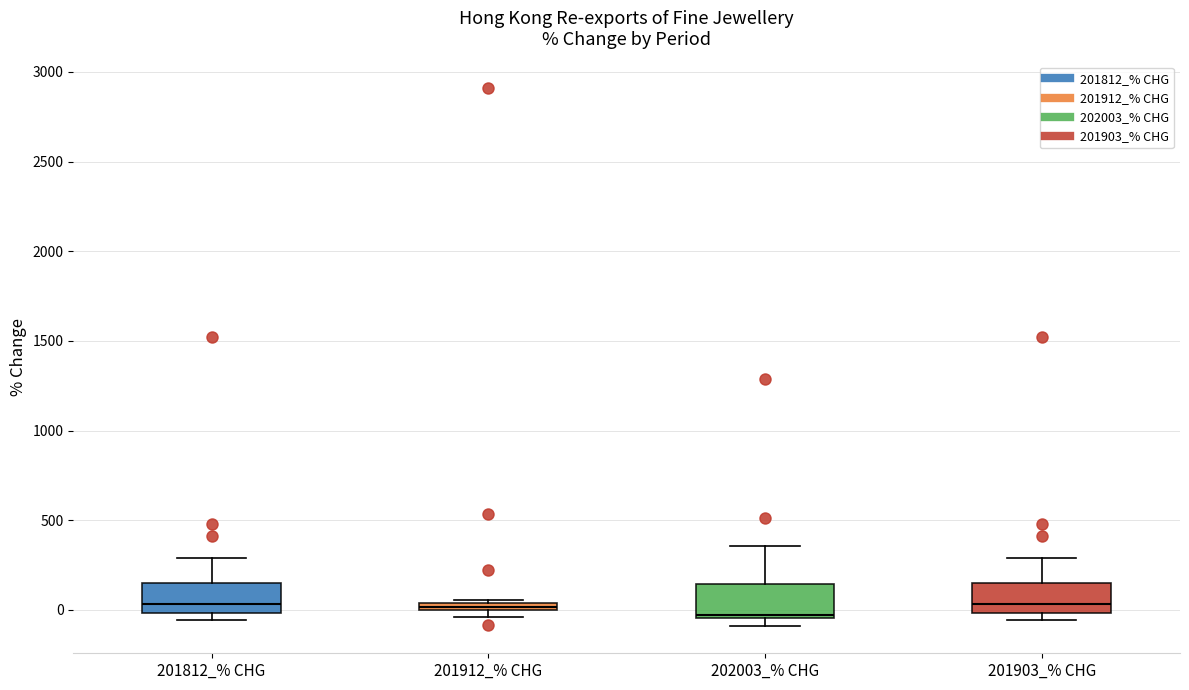

Where is the upper edge of the box for 201812_% CHG on the y-axis? The values are not printed on the chart, so give them approximately, as read against the axis.

150